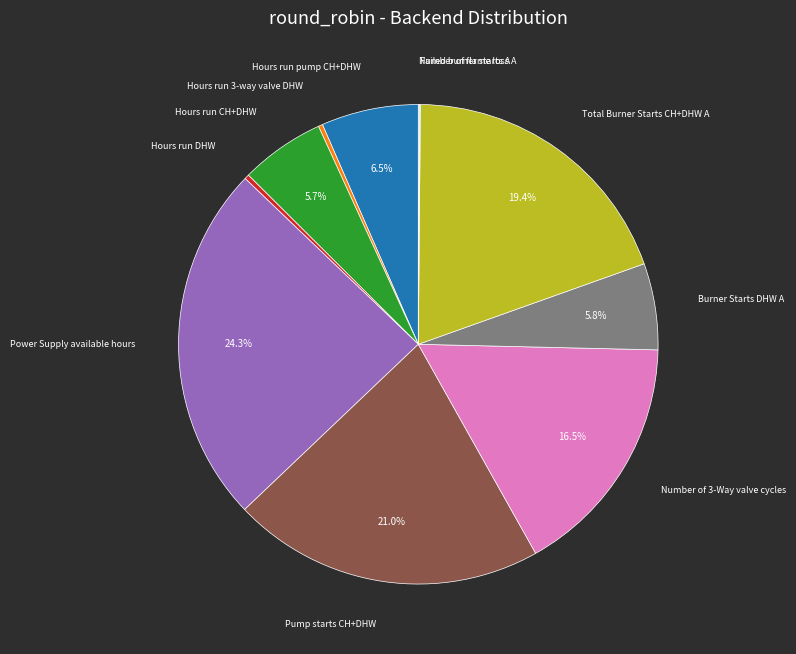

What percentage is the Burner Starts DHW A slice, to the nearest percent?

6%